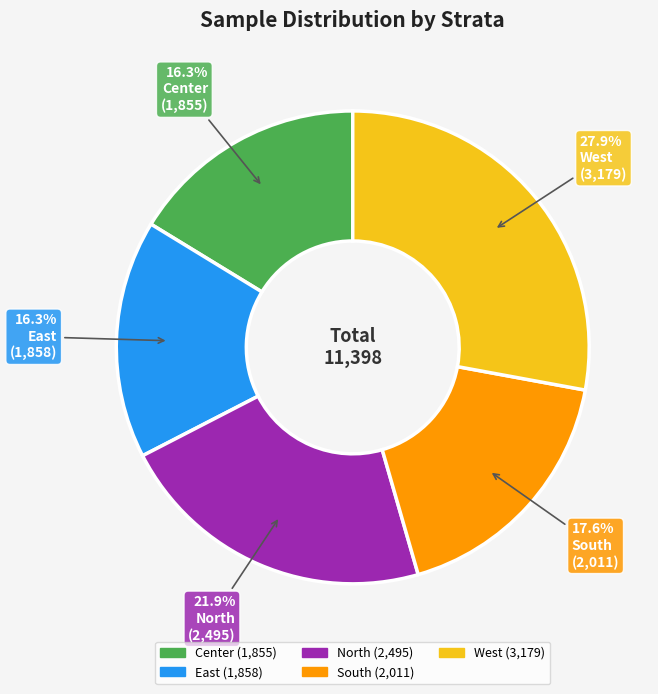

What is the largest slice in the pie chart?

West